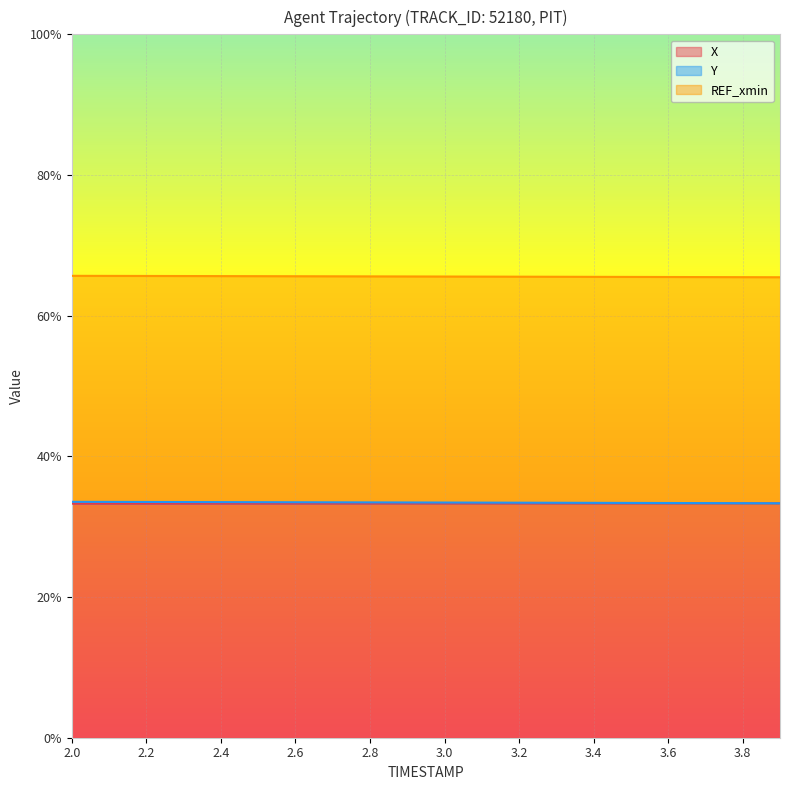

Which label corresponds to the smallest value in the chart?

2.0